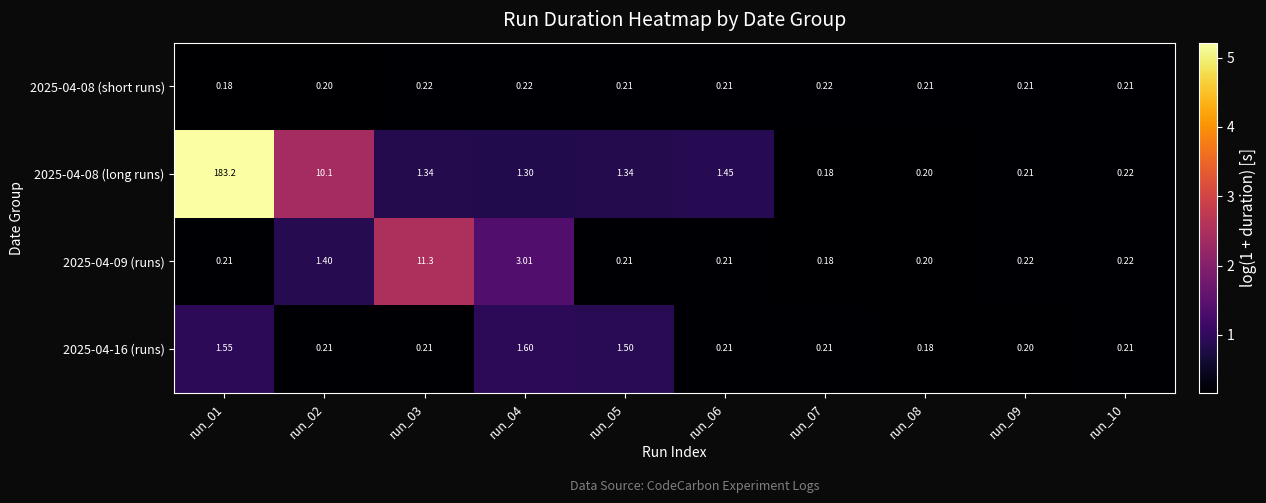

Is the value of 2025-04-16 (runs) at run_01 greater than the value of 2025-04-08 (short runs) at run_05?

Yes